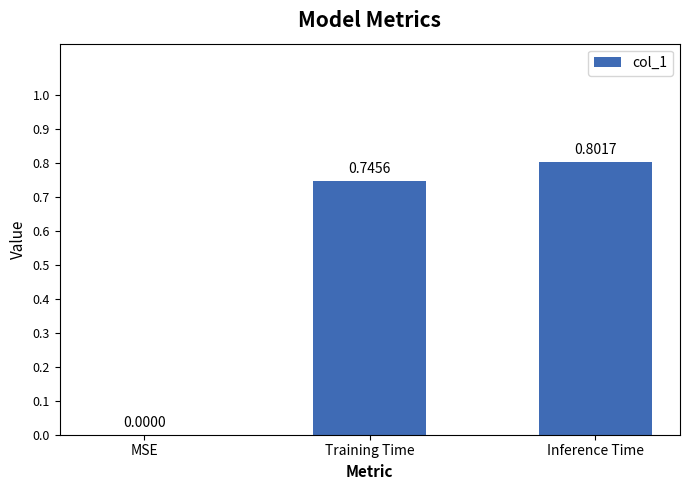

What is the sum of all values?

1.5